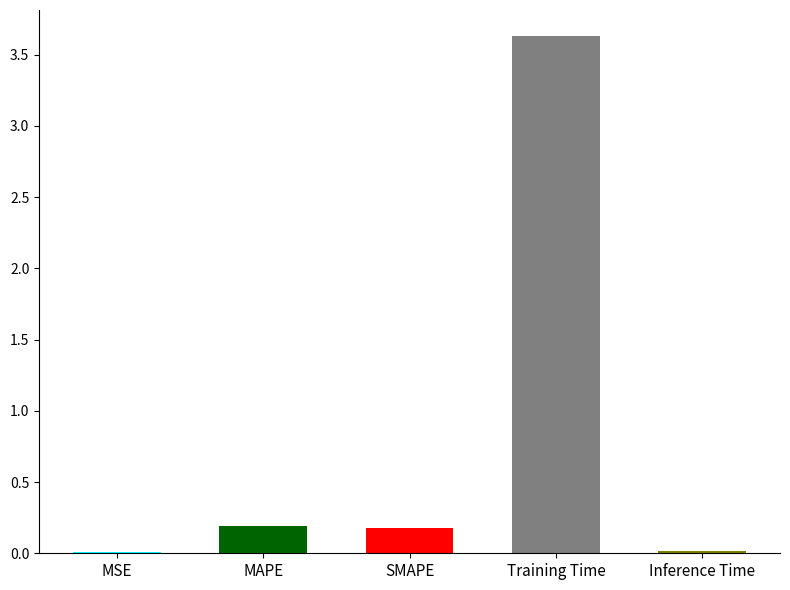

Where is the data nearest to the value 1?

MAPE